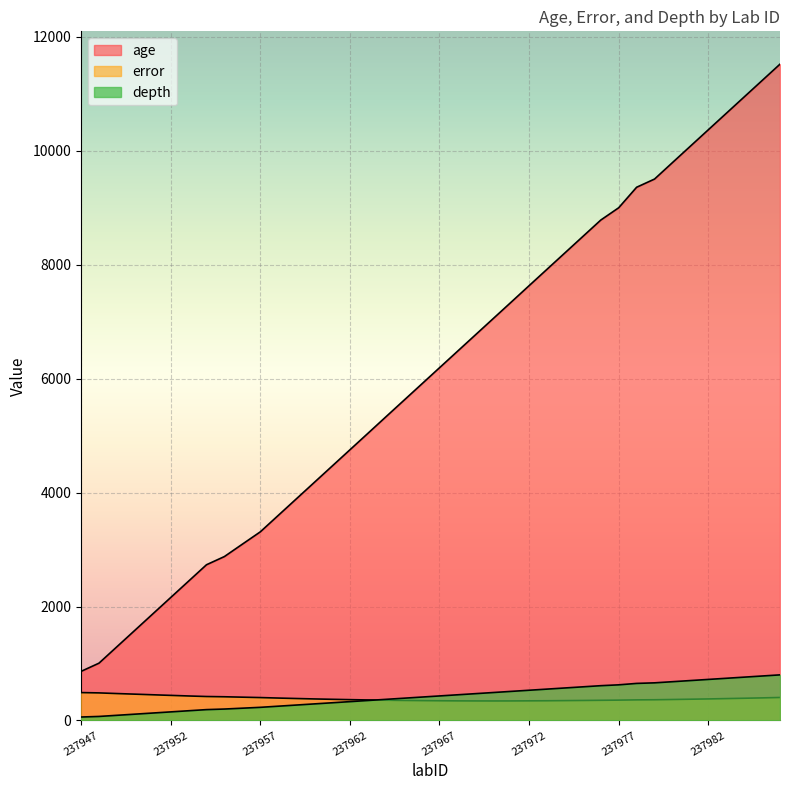

How many values in the depth series exceed 430?

19